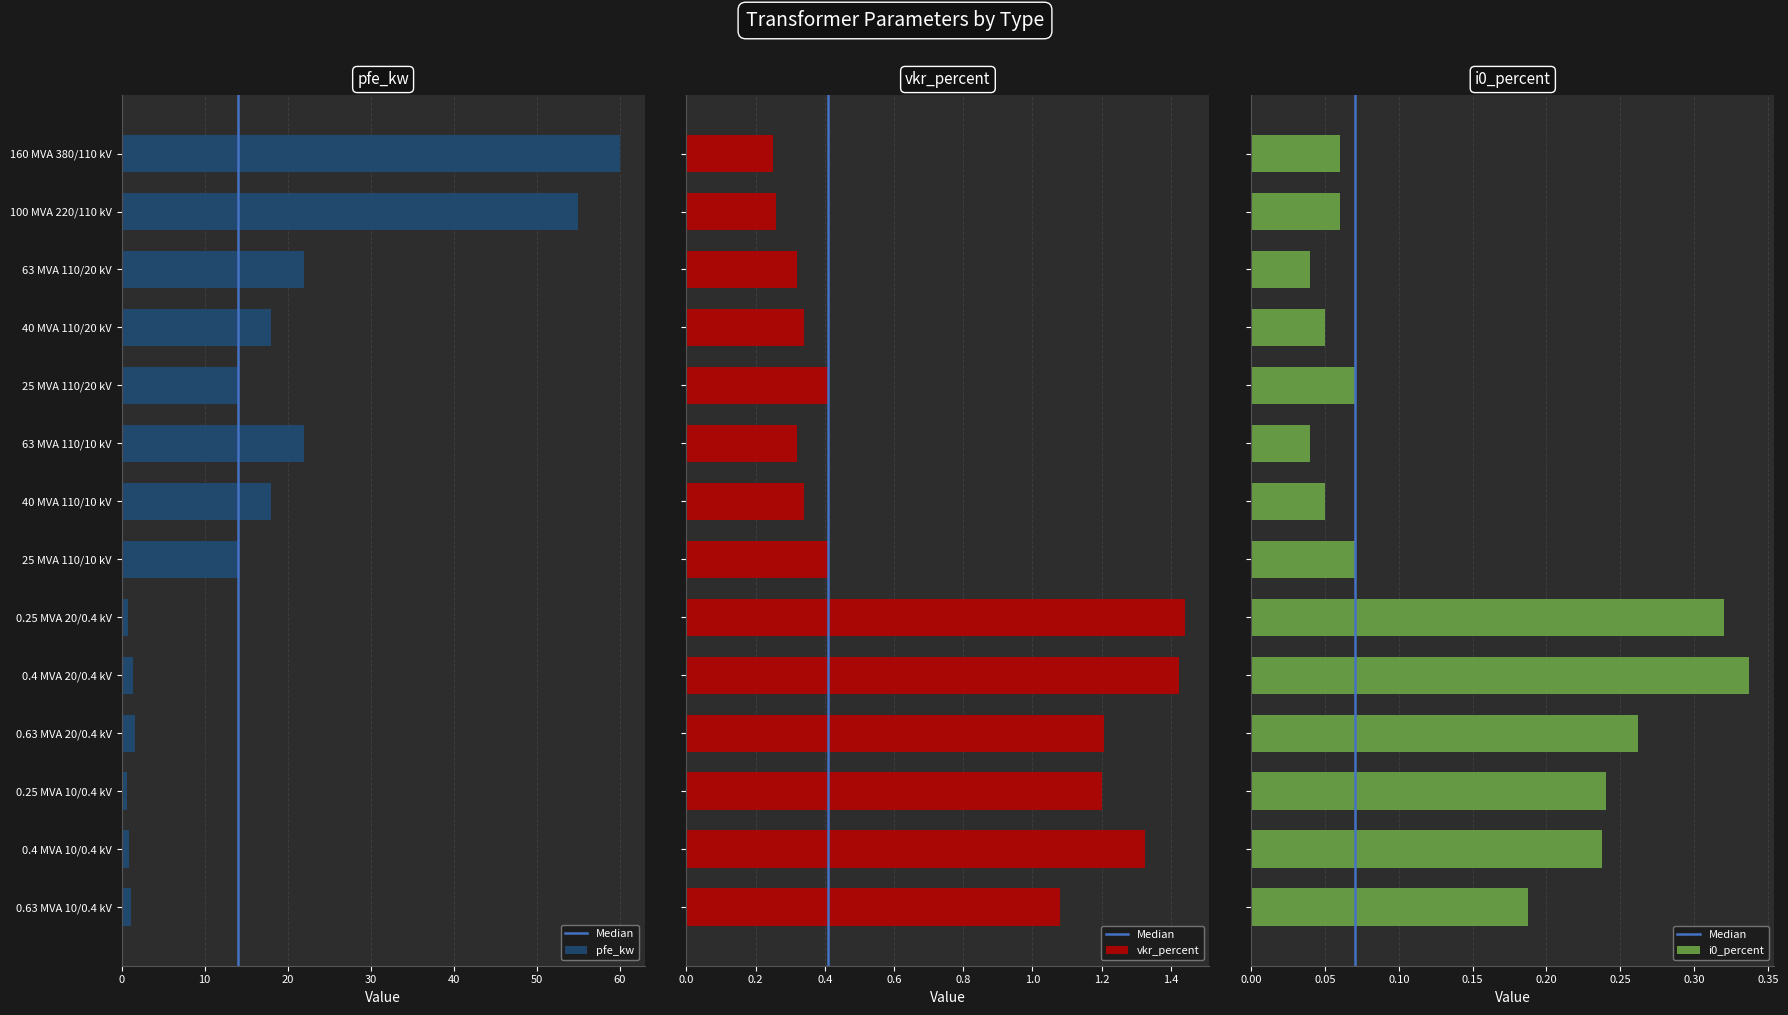

What is the average value of the vkr_percent series?

0.7